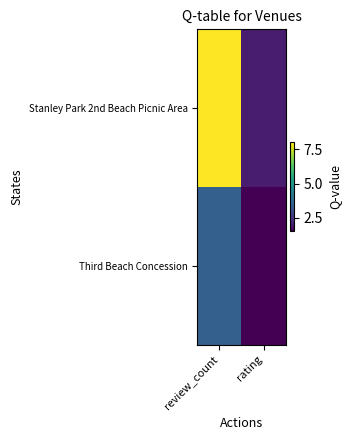

Which series has the widest spread of values?

Stanley Park 2nd Beach Picnic Area